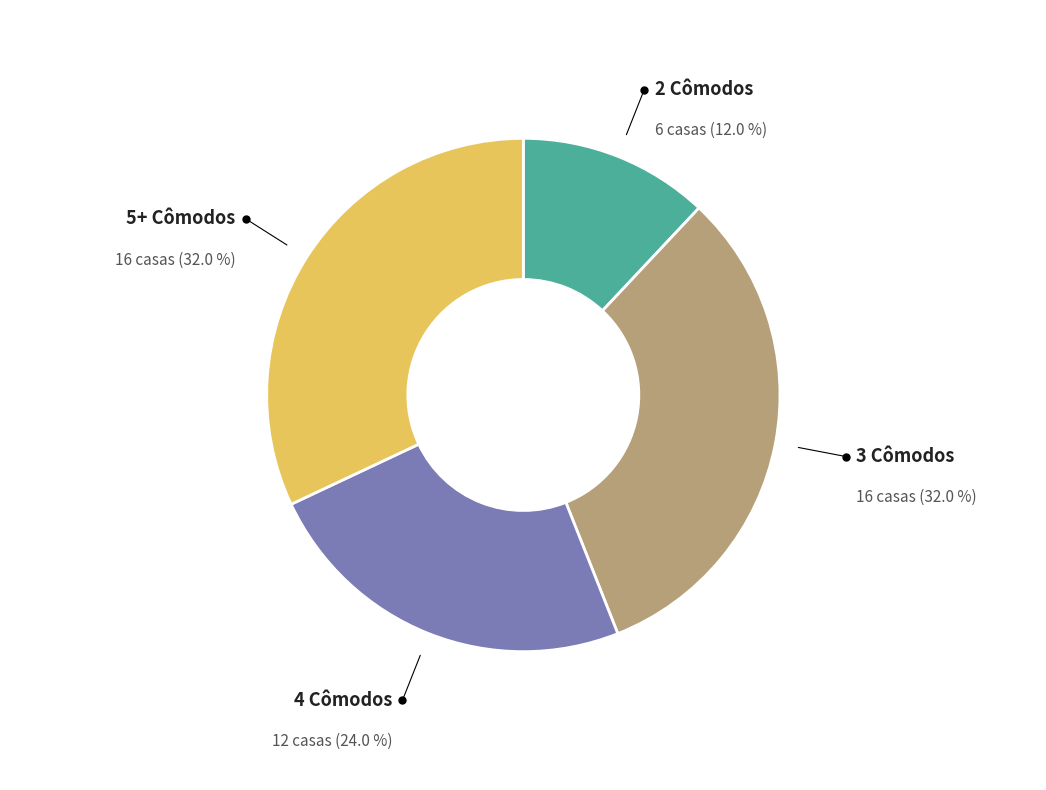

Is there any slice that represents more than half of the pie?

No